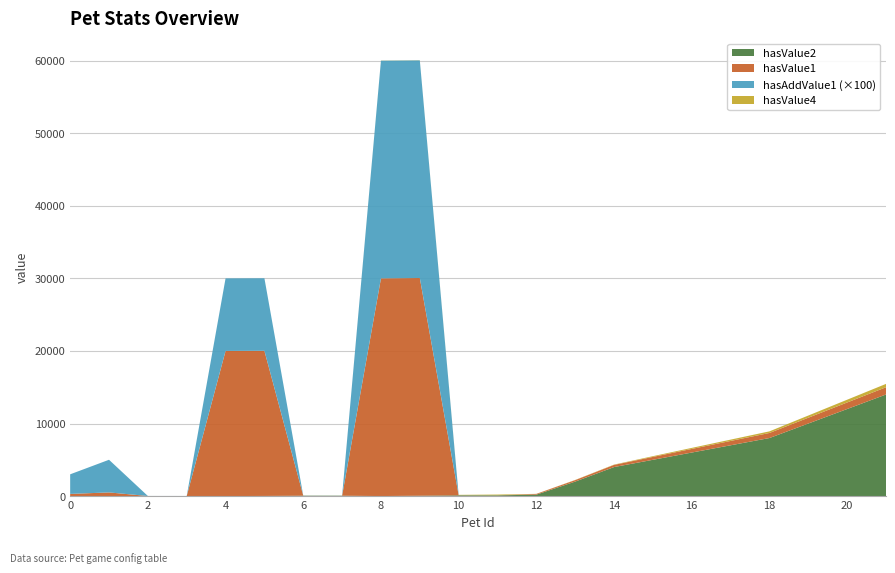

Reading left to right, extract all data points from this chart.

hasValue2: 0=0.1	1=5.0	2=10.0	3=10.0	4=2.0	5=20.0	6=50.0	7=50.0	8=4.0	9=50.0	10=100.0	11=100.0	12=200.0	13=2000.0	14=4000.0	15=5000.0	16=6000.0	17=7000.0	18=8000.0	19=10000.0	20=12000.0	21=14000.0
hasValue1: 0=300.0	1=500.0	2=1.0	3=1.0	4=20000.0	5=20000.0	6=5.0	7=3.0	8=30000.0	9=30000.0	10=10.0	11=5.0	12=100.0	13=200.0	14=300.0	15=400.0	16=500.0	17=600.0	18=700.0	19=800.0	20=900.0	21=1000.0
hasAddValue1: 0=27.0	1=45.0	2=0.0	3=0.0	4=100.0	5=100.0	6=0.1	7=0.0	8=300.0	9=300.0	10=0.1	11=0.1	12=0.0	13=0.0	14=0.0	15=0.0	16=0.0	17=0.0	18=0.0	19=0.0	20=0.0	21=0.0
hasValue4: 0=0.0	1=0.0	2=0.0	3=0.0	4=0.0	5=0.0	6=0.0	7=0.0	8=20.0	9=20.0	10=50.0	11=100.0	12=8.0	13=26.0	14=40.0	15=100.0	16=140.0	17=180.0	18=220.0	19=300.0	20=380.0	21=460.0